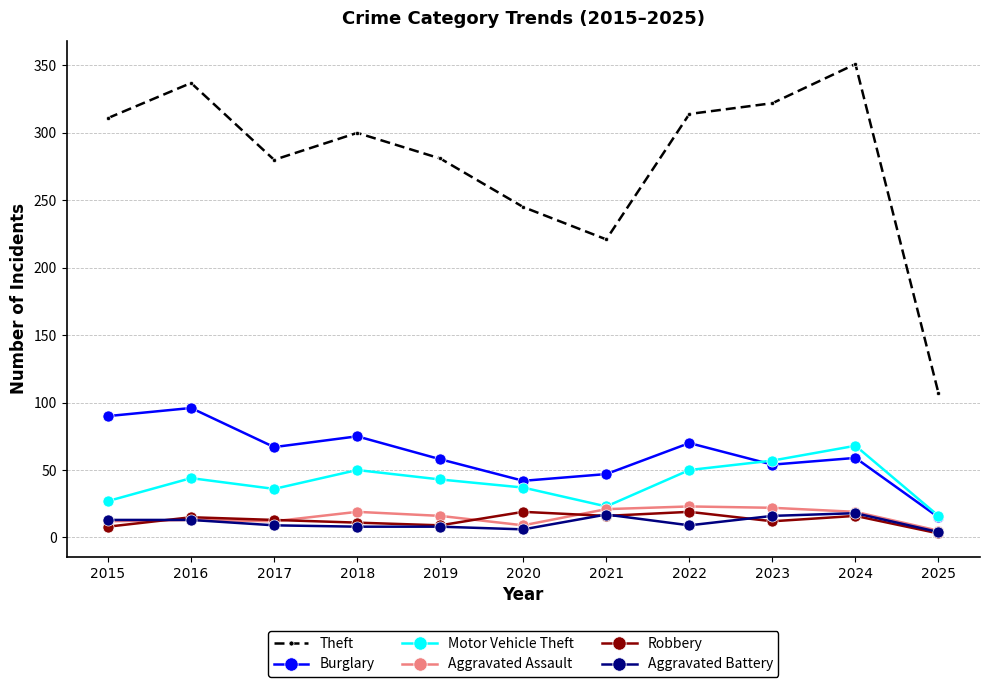

Does the chart display data point markers on the line(s)?

Yes